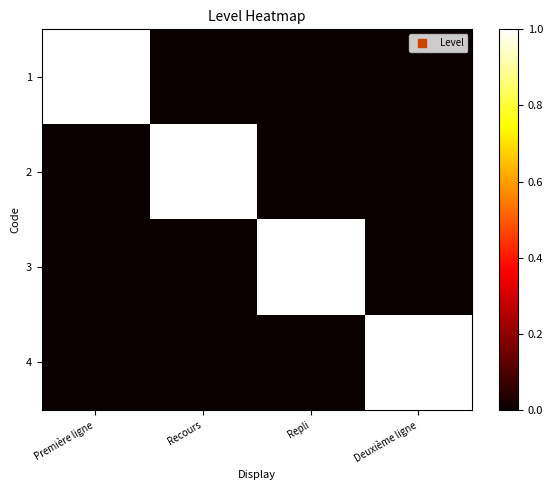

At how many categories does at least one series exceed 0?

4